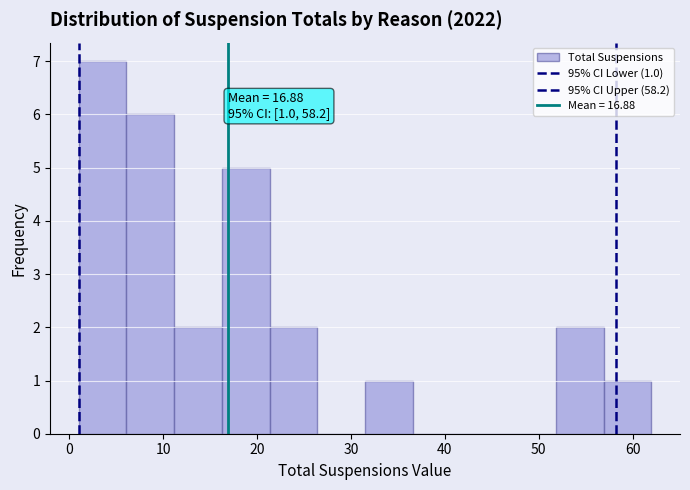

Over which range of the x-axis is the bar tallest?

1 to 6